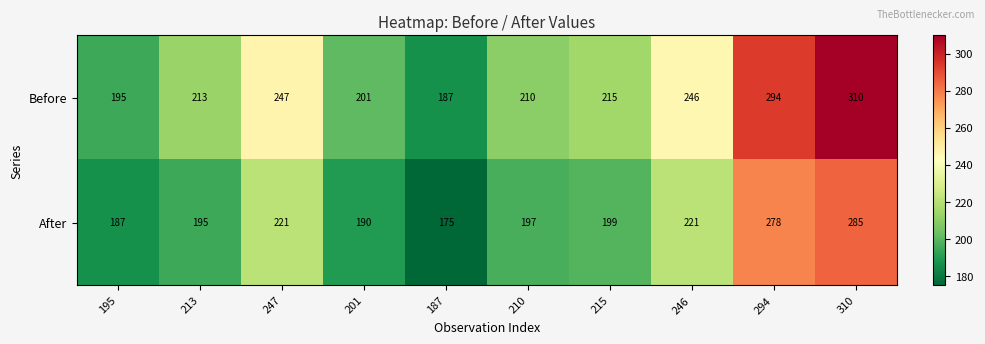

The value of After at 215 is 316. True or false?

False